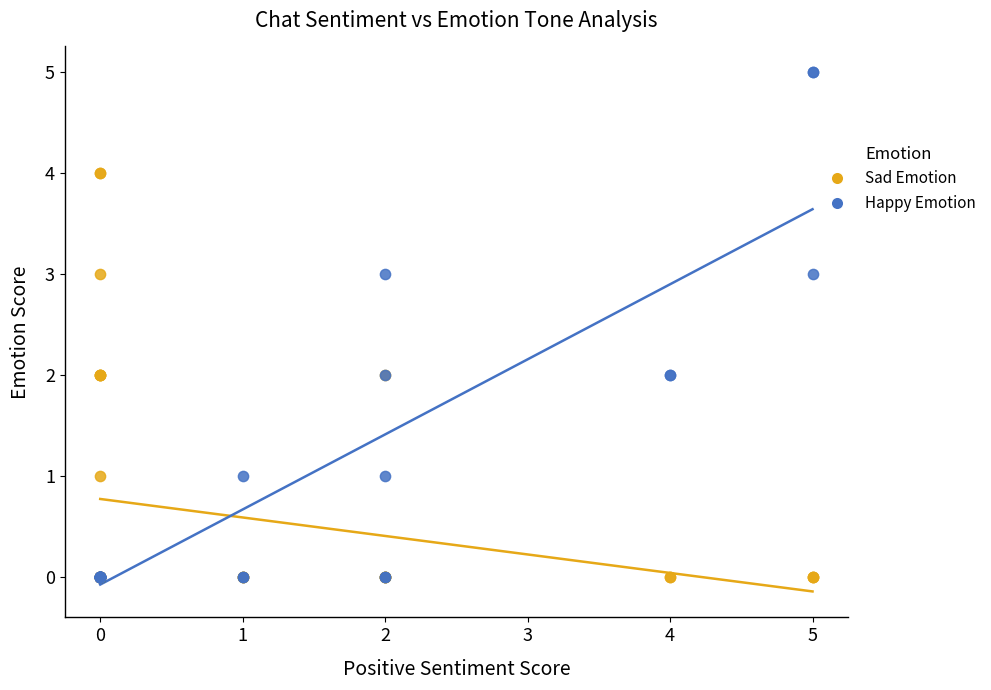

Which series has the largest Y range (max minus min)?

Happy Emotion